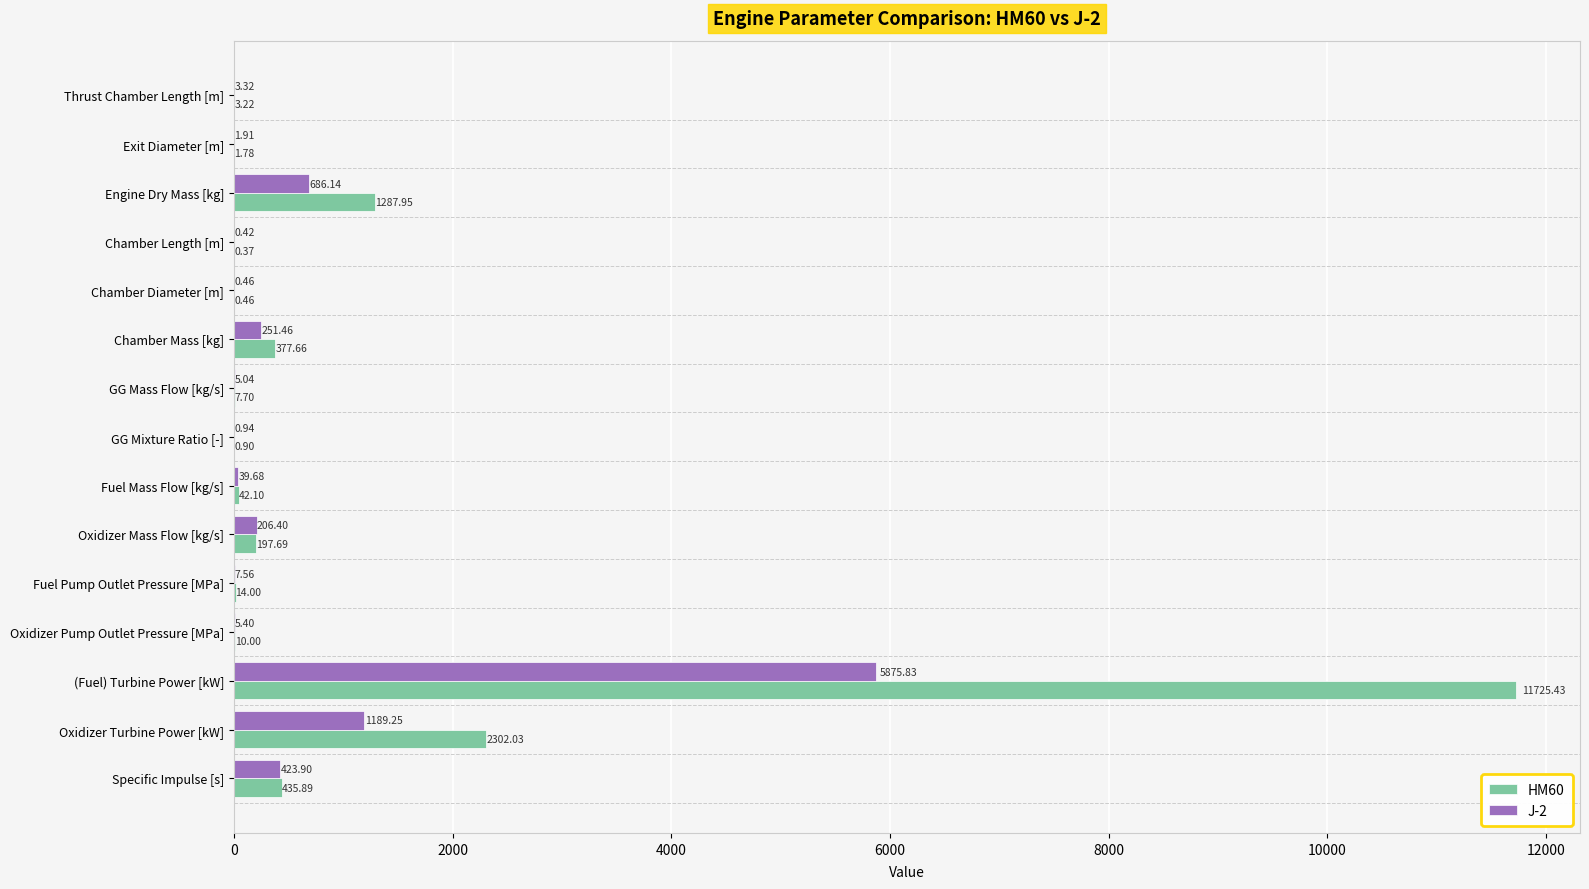

How many data points does each series have?

15